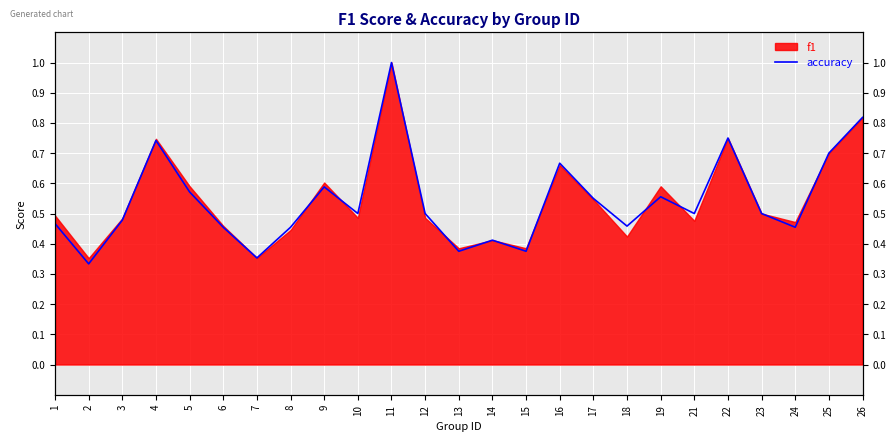

What is the value of the 23rd point from the left?

0.5